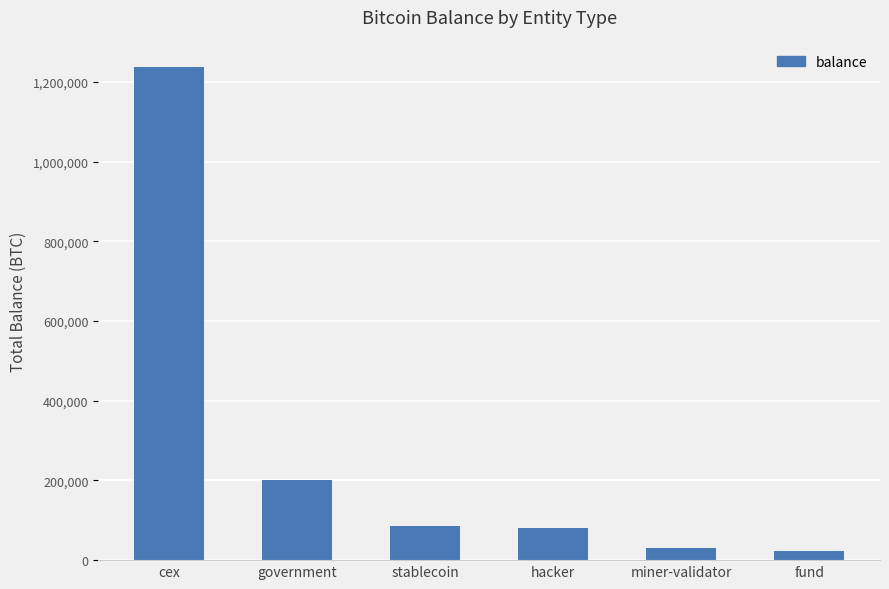

What is the label of the 2nd bar from the left?

government